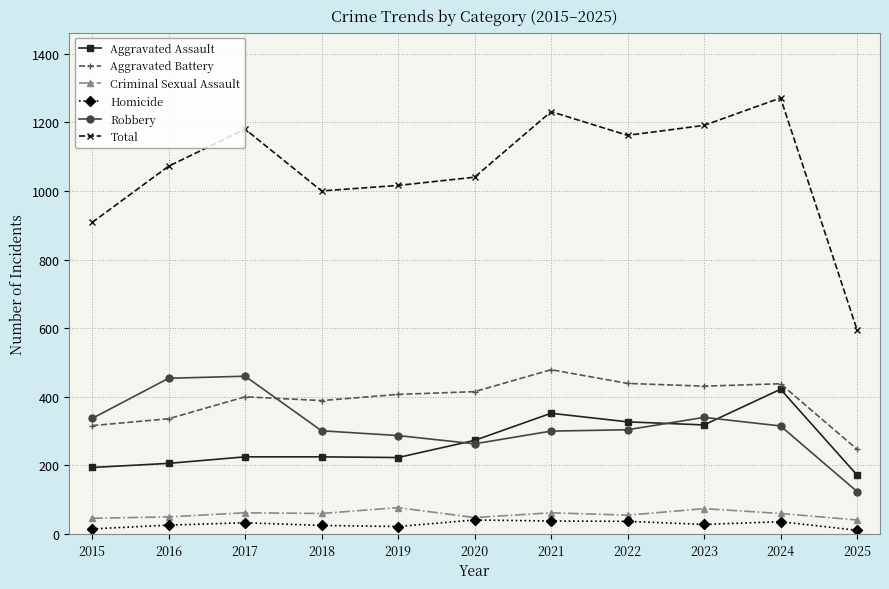

Which series has the largest range (max minus min)?

Total